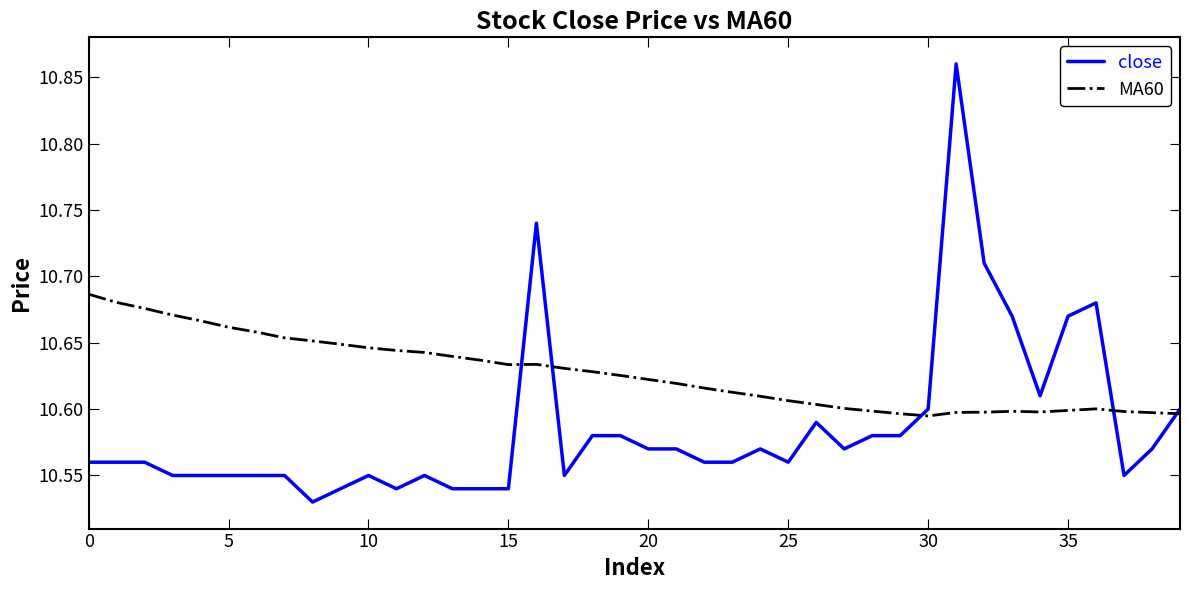

At how many categories does at least one series exceed 10?

40